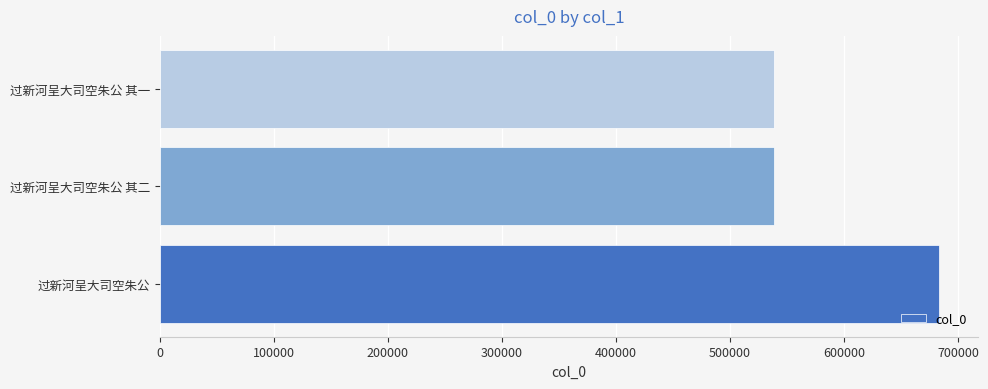

What is the maximum value shown in the chart?

683483